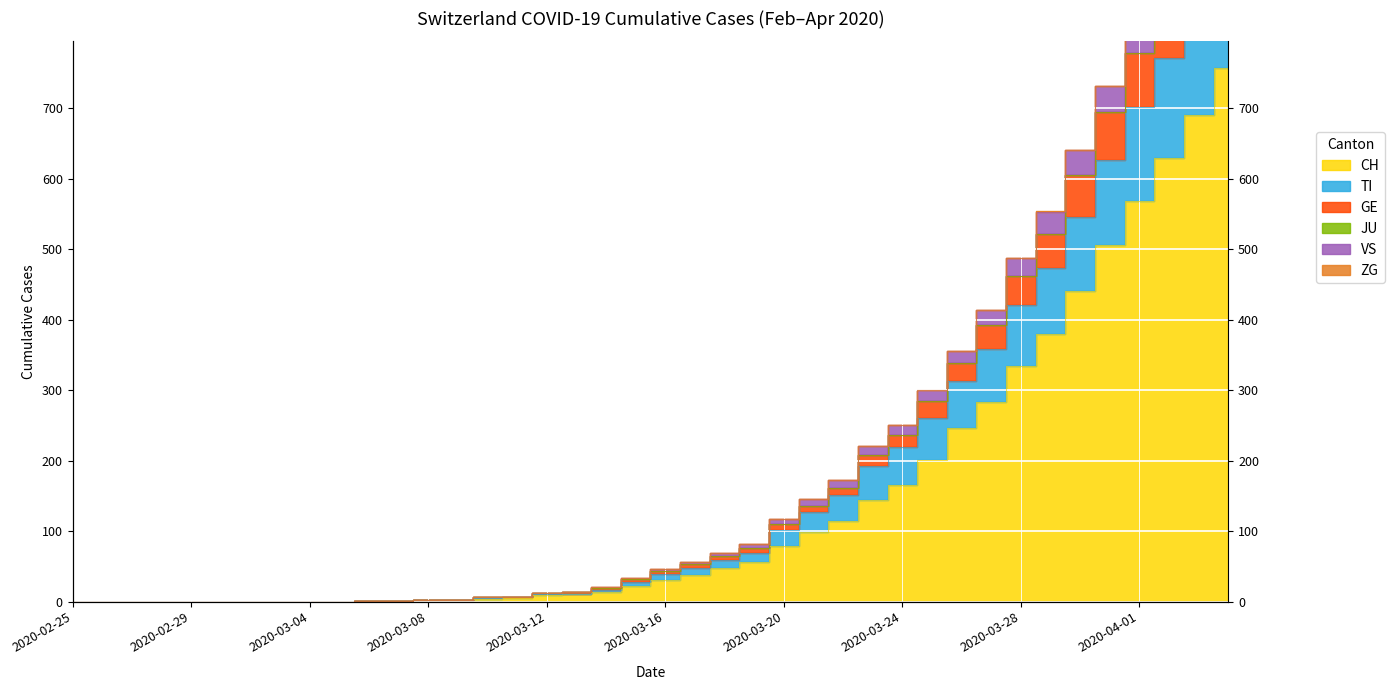

True or false: GE and CH intersect in this chart.

False